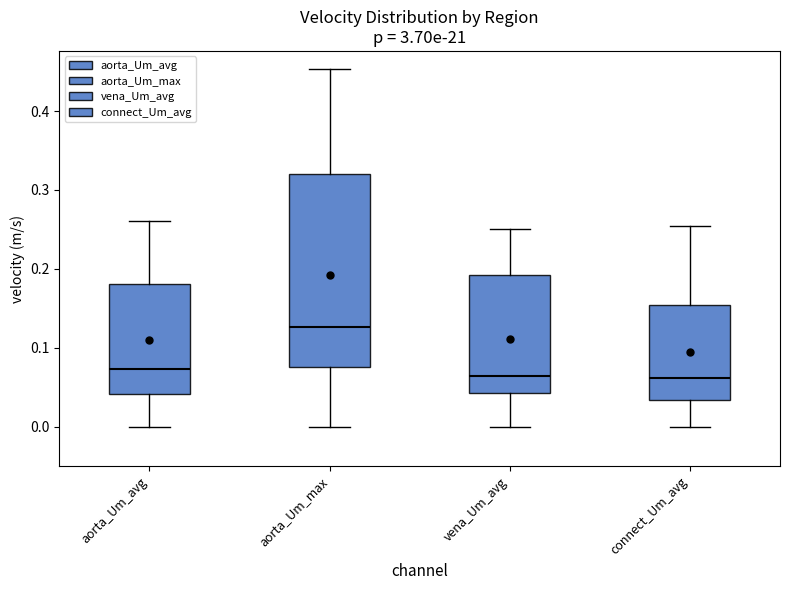

Reading left to right, transcribe this box plot: for each box, give where its median line is, the range the box spans, and where its two whiskers end, as read against the y-axis. The values are not printed on the chart, so give them approximately, as read against the axis.

aorta_Um_avg: median 0.07, box 0.04 to 0.18, whiskers 0.00 to 0.26
aorta_Um_max: median 0.13, box 0.08 to 0.32, whiskers 0.00 to 0.45
vena_Um_avg: median 0.06, box 0.04 to 0.19, whiskers 0.00 to 0.25
connect_Um_avg: median 0.06, box 0.03 to 0.15, whiskers 0.00 to 0.25